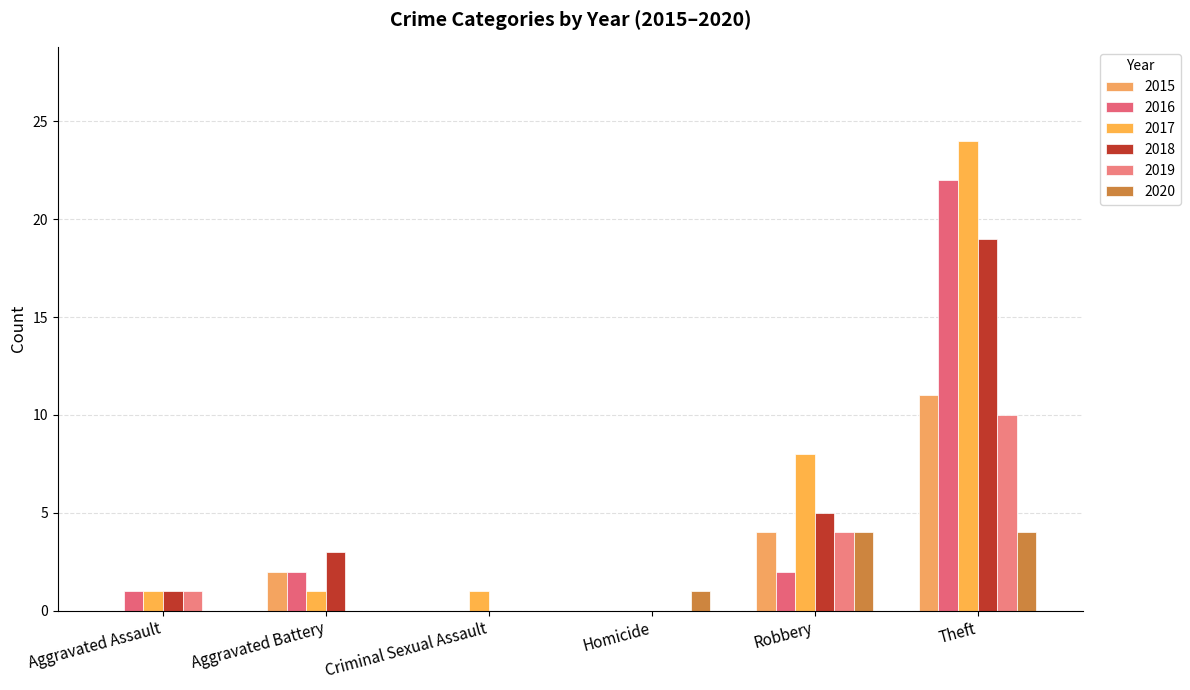

What position from the right is Homicide?

3